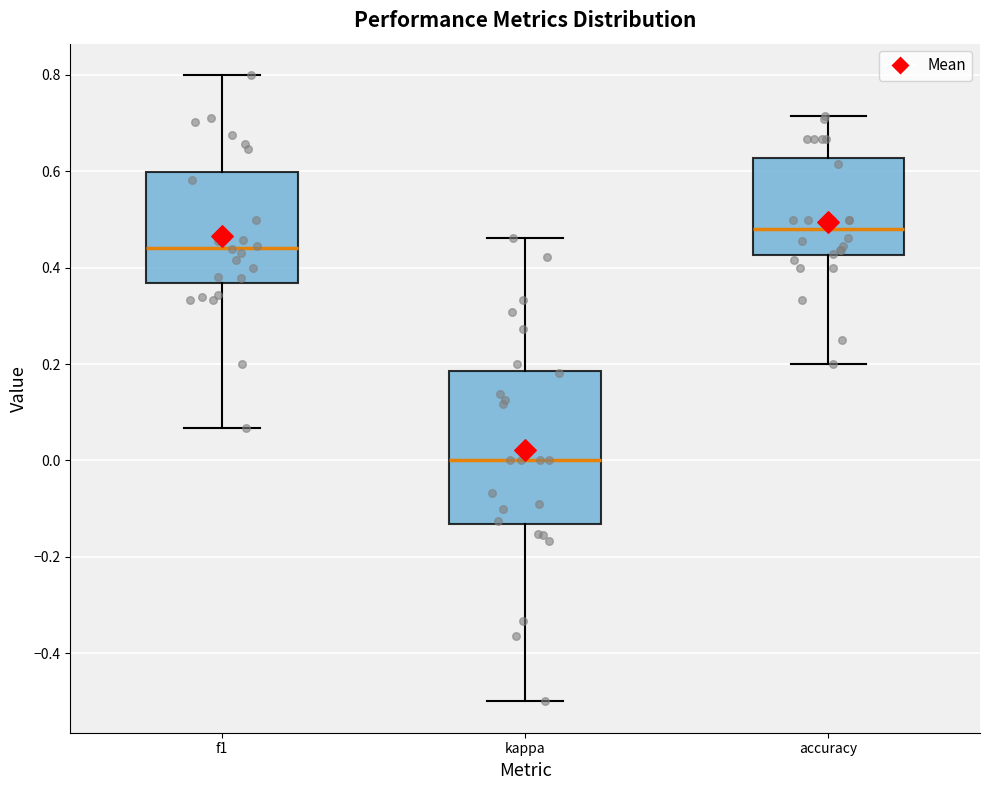

Reading left to right, transcribe this box plot: for each box, give where its median line is, the range the box spans, and where its two whiskers end, as read against the y-axis. The values are not printed on the chart, so give them approximately, as read against the axis.

f1: median 0.44, box 0.36 to 0.60, whiskers 0.06 to 0.80
kappa: median 0.00, box -0.14 to 0.18, whiskers -0.50 to 0.46
accuracy: median 0.48, box 0.42 to 0.62, whiskers 0.20 to 0.72